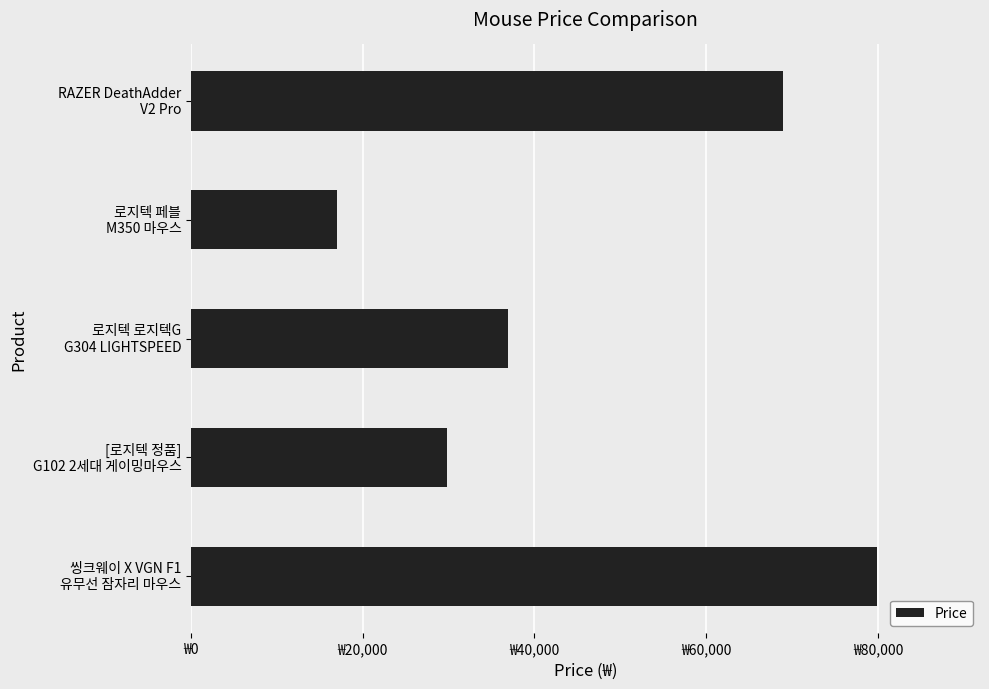

Does the chart contain any negative values?

No